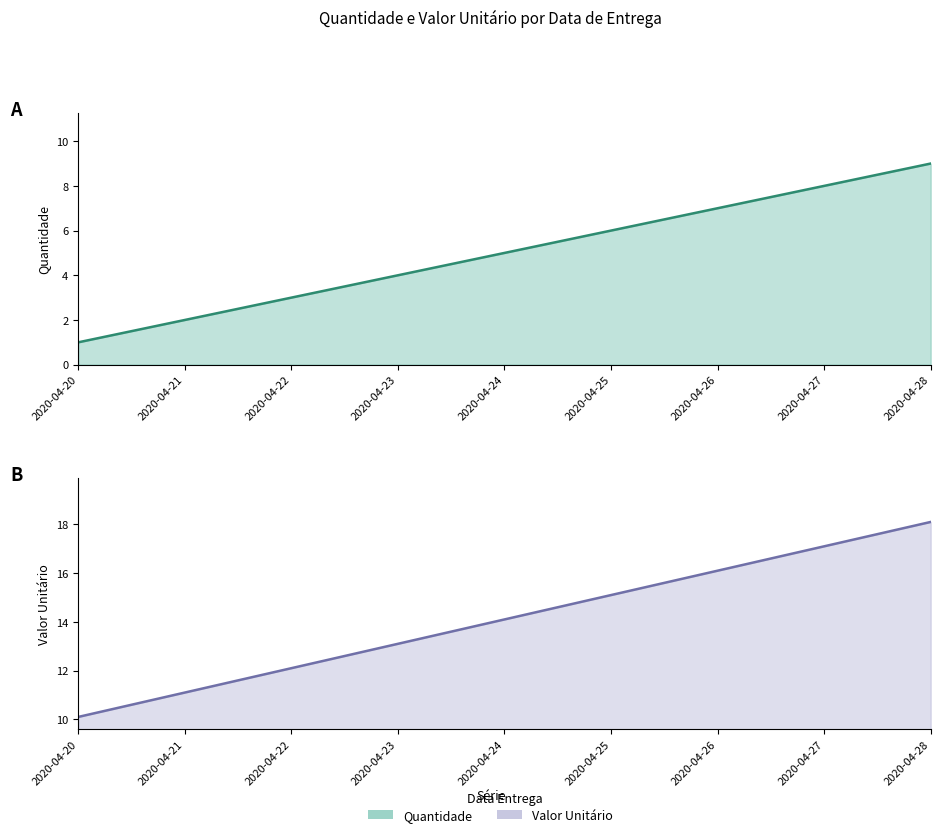

What is the difference between the highest and lowest values at 2020-04-21?

9.1